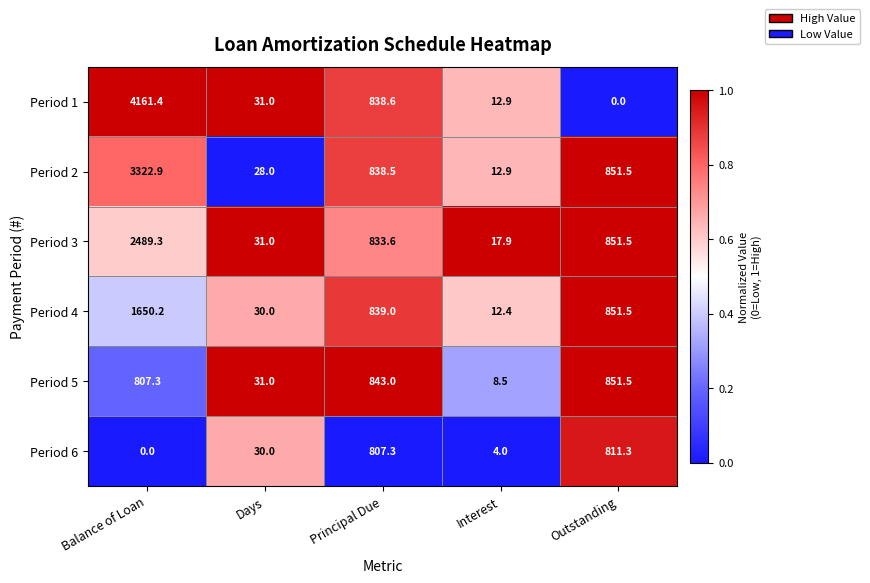

What is the maximum value for Period 5?

851.5